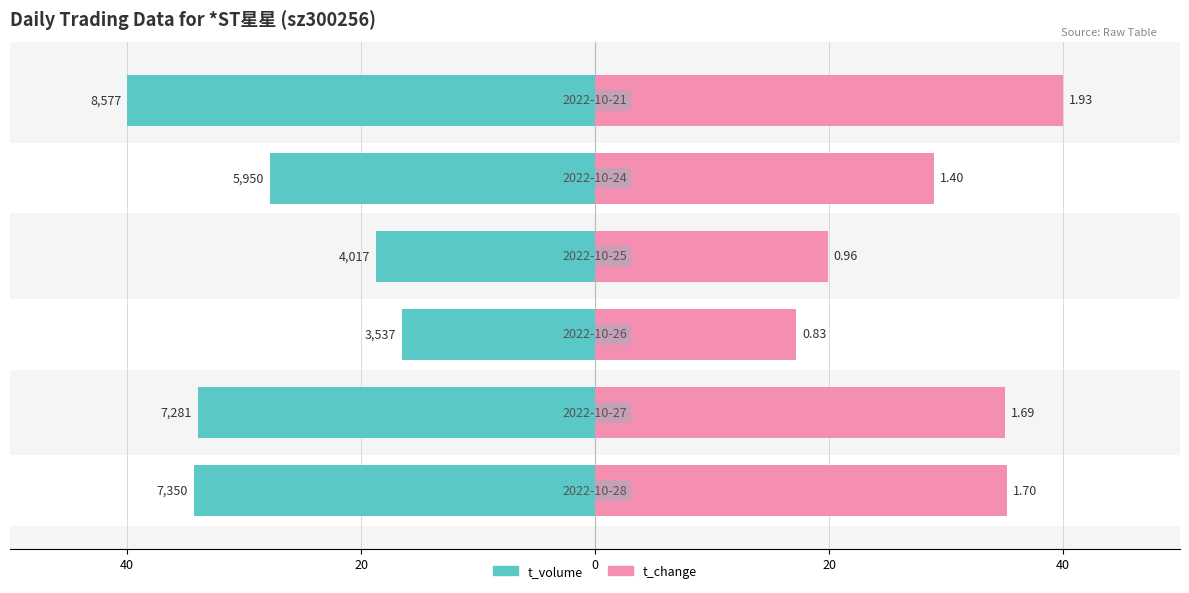

What is the value of the t_change bar at the 5th from the left?

35.2